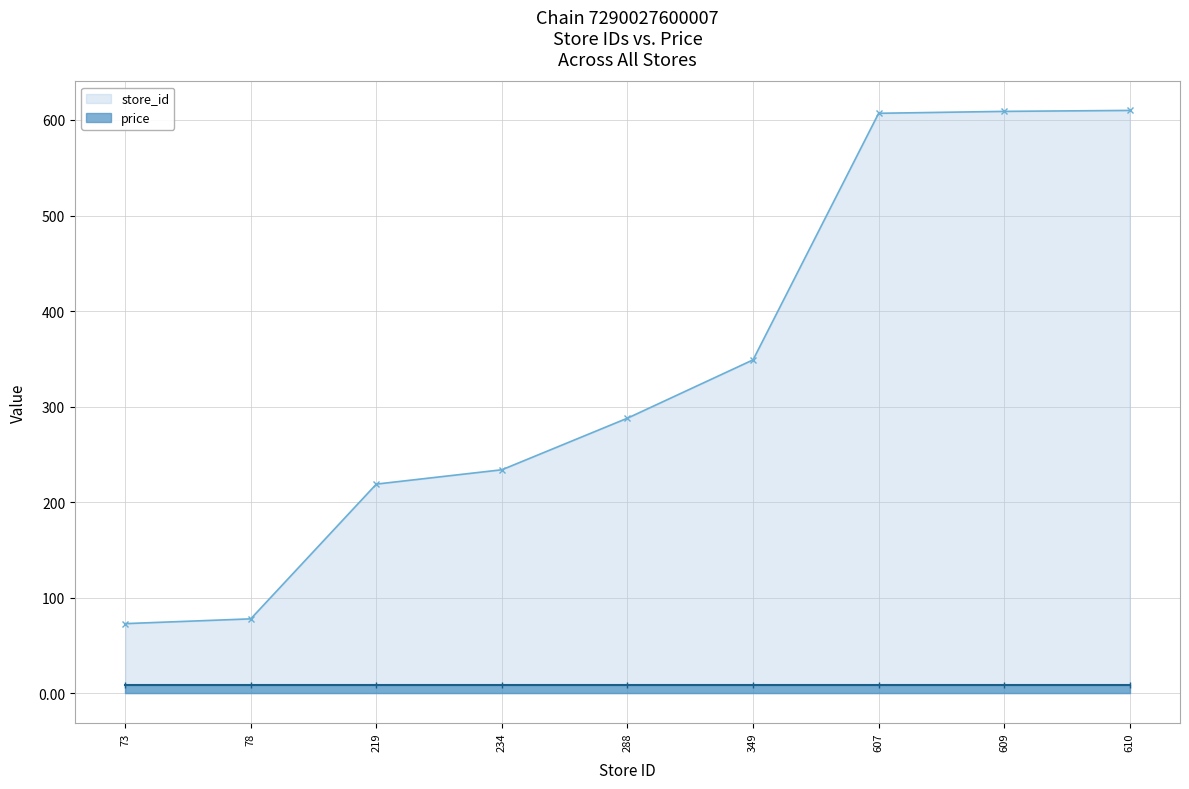

The chart shows a value of 244 at 610. True or false?

False